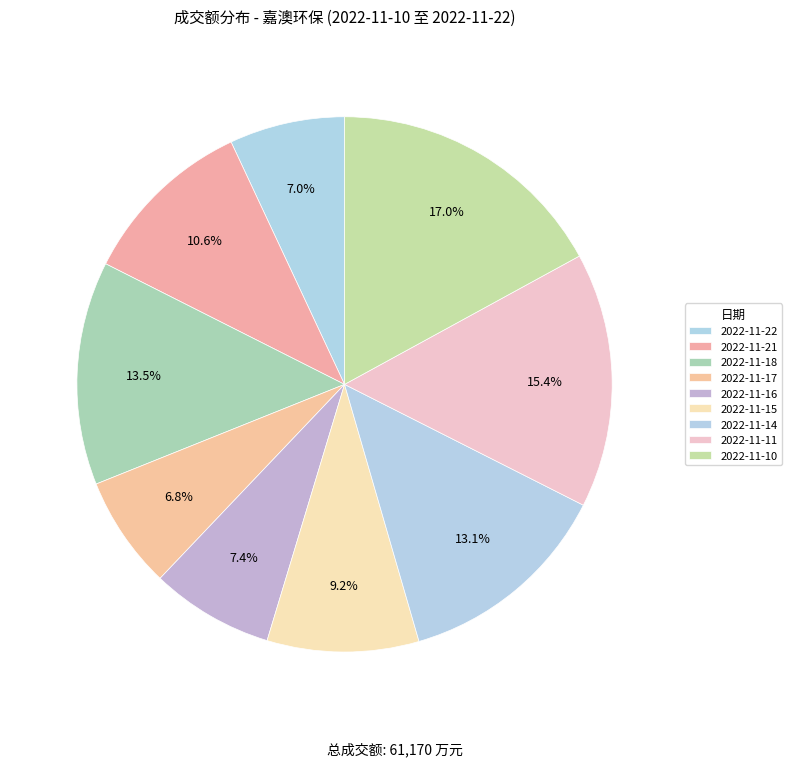

Between 2022-11-11 and 2022-11-21, which is larger?

2022-11-11